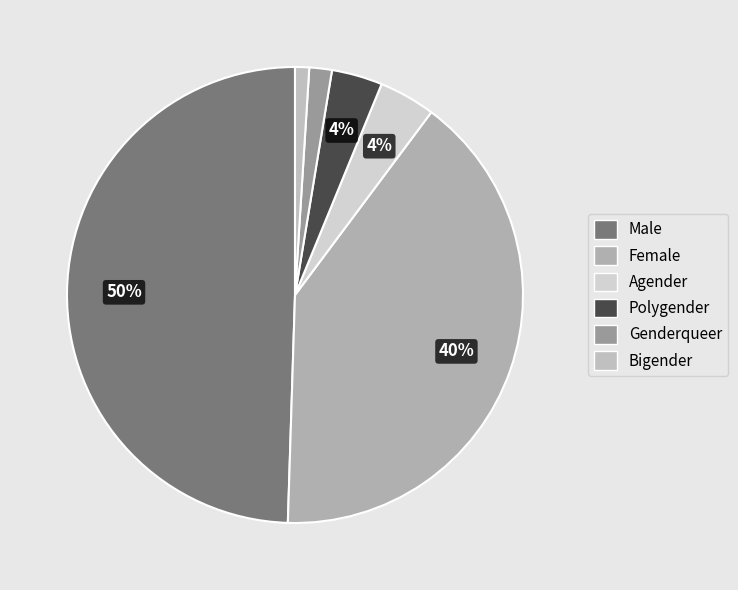

To the nearest percent, what is the difference between the Agender and Genderqueer slice percentages?

2%